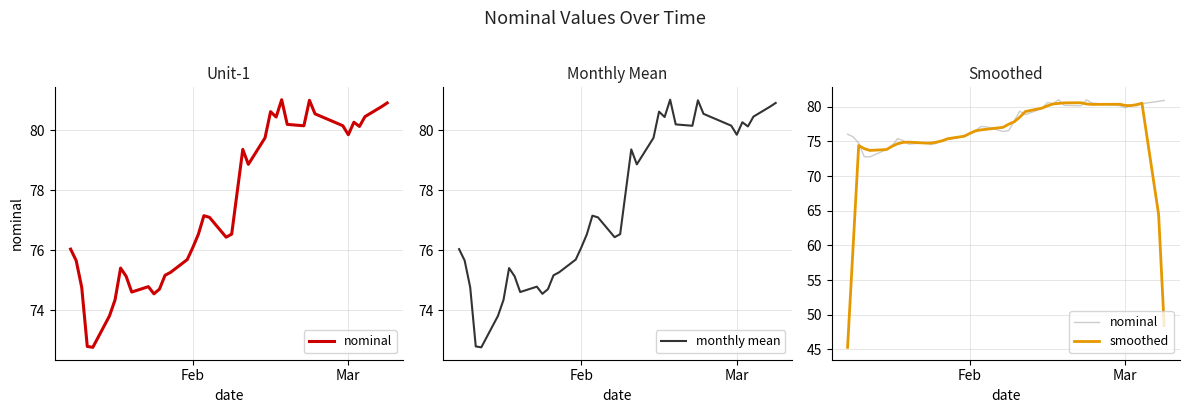

What is the sum of all smoothed values?

3003.8